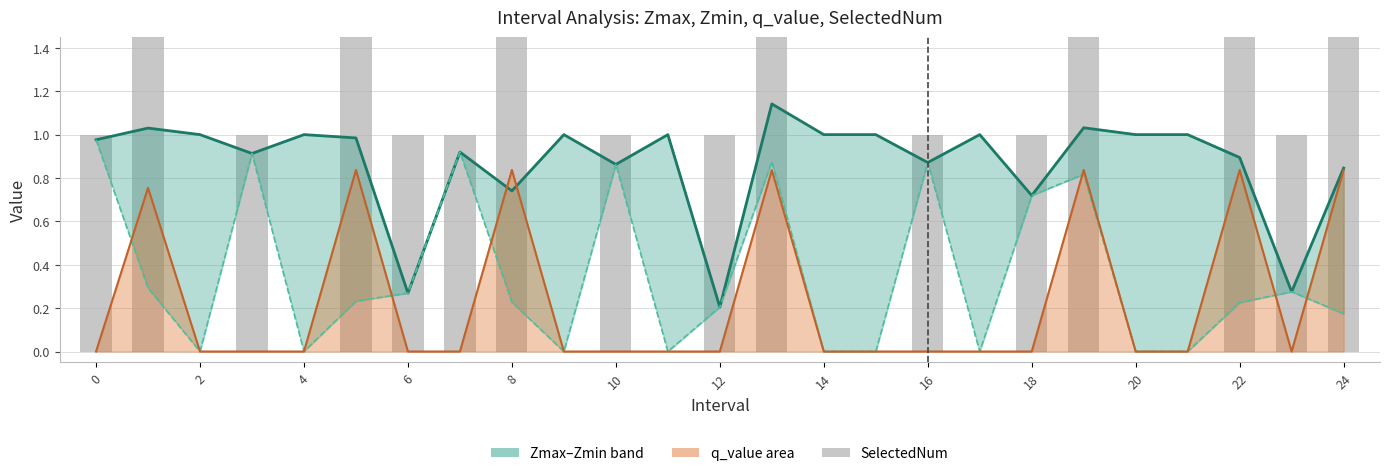

Is the value of SelectedNum at 6 greater than the value of Zmax at 16?

Yes